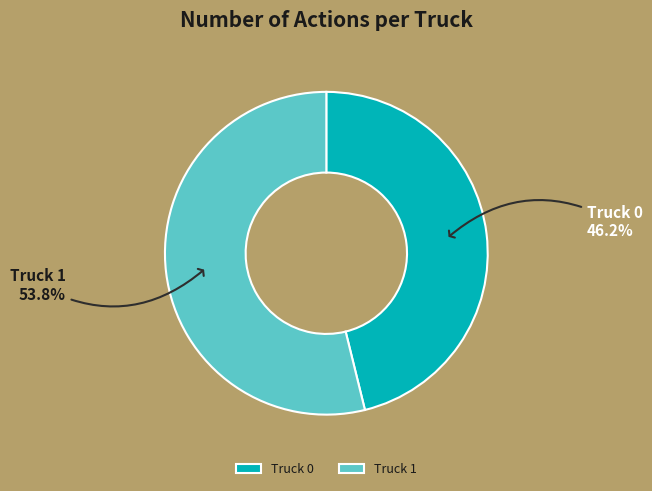

What is the majority slice?

Truck 1